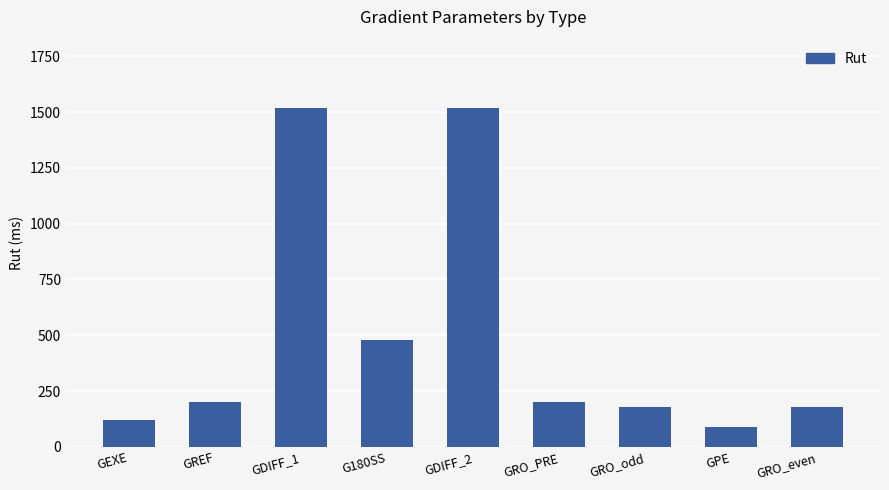

Does the chart contain any negative values?

No